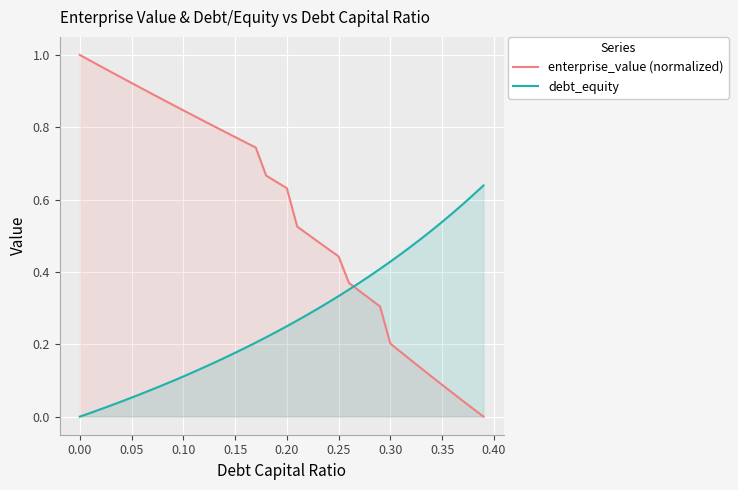

What is the maximum value shown in the chart?

1.0